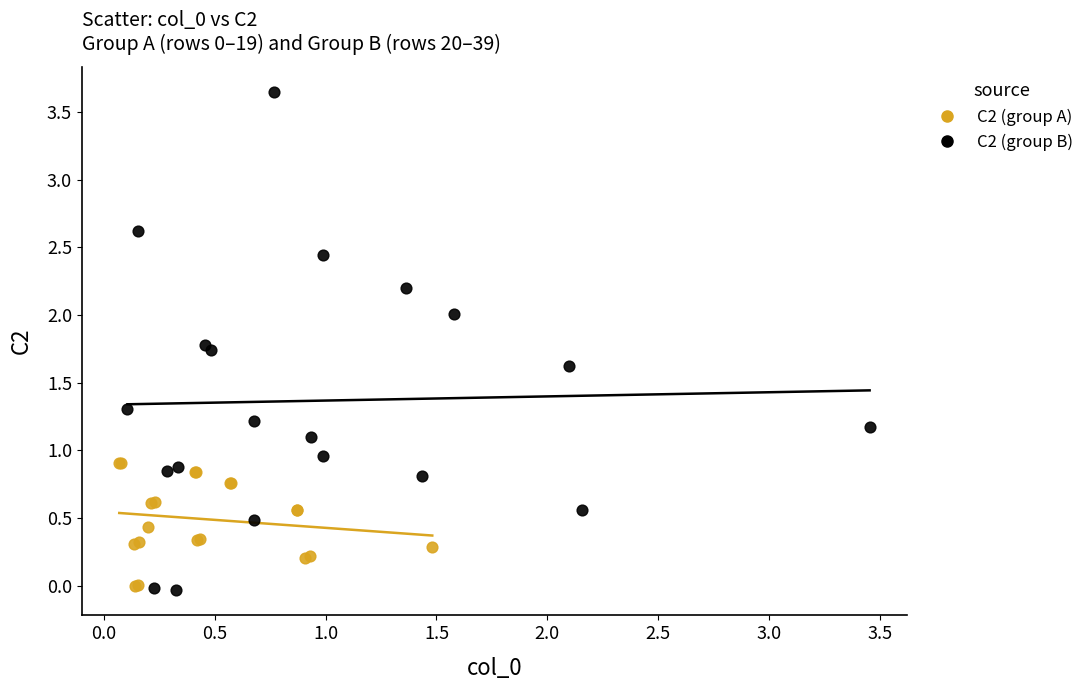

Which series has the largest Y range (max minus min)?

C2 (group B)